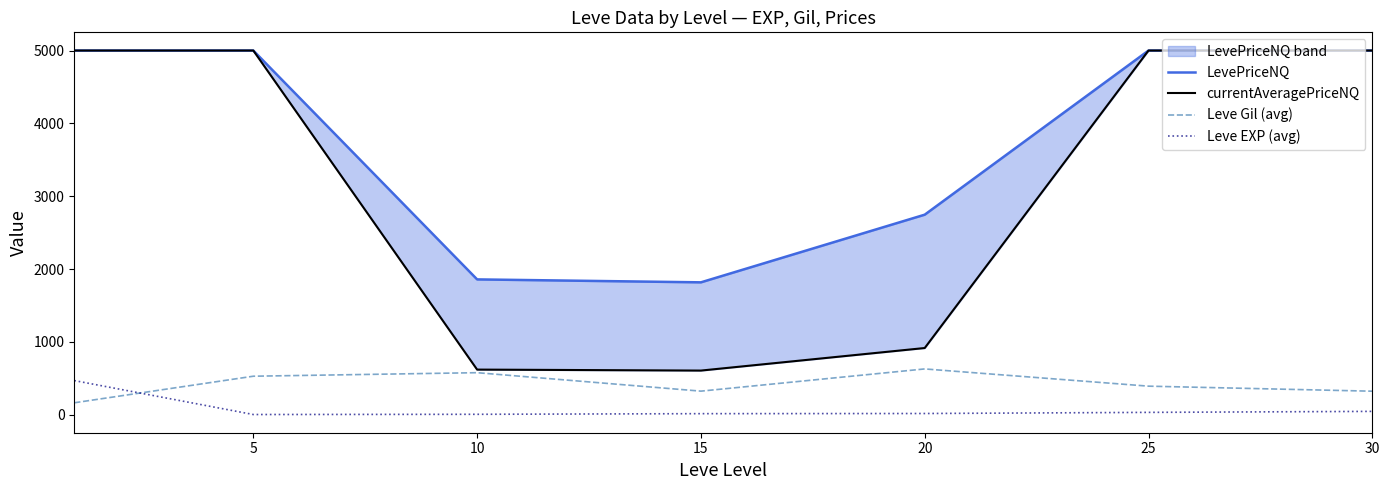

Where is Leve EXP (avg) nearest to the value 235?

30